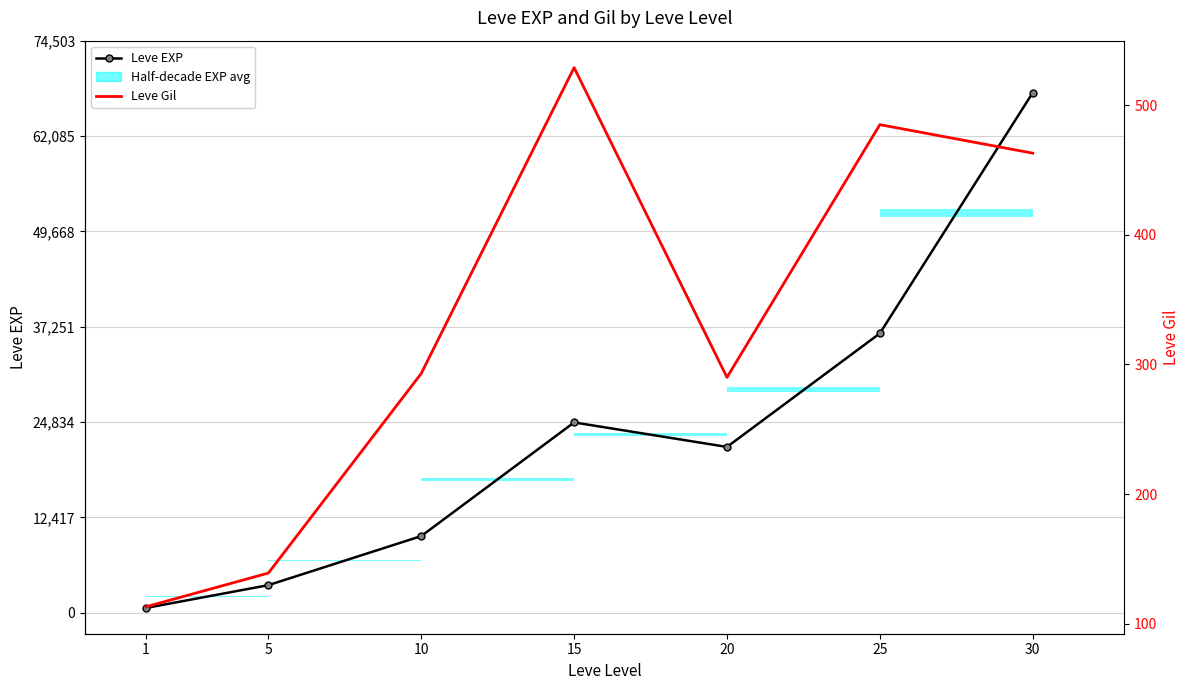

Read the Leve EXP value at 15, to the nearest 10.

24790